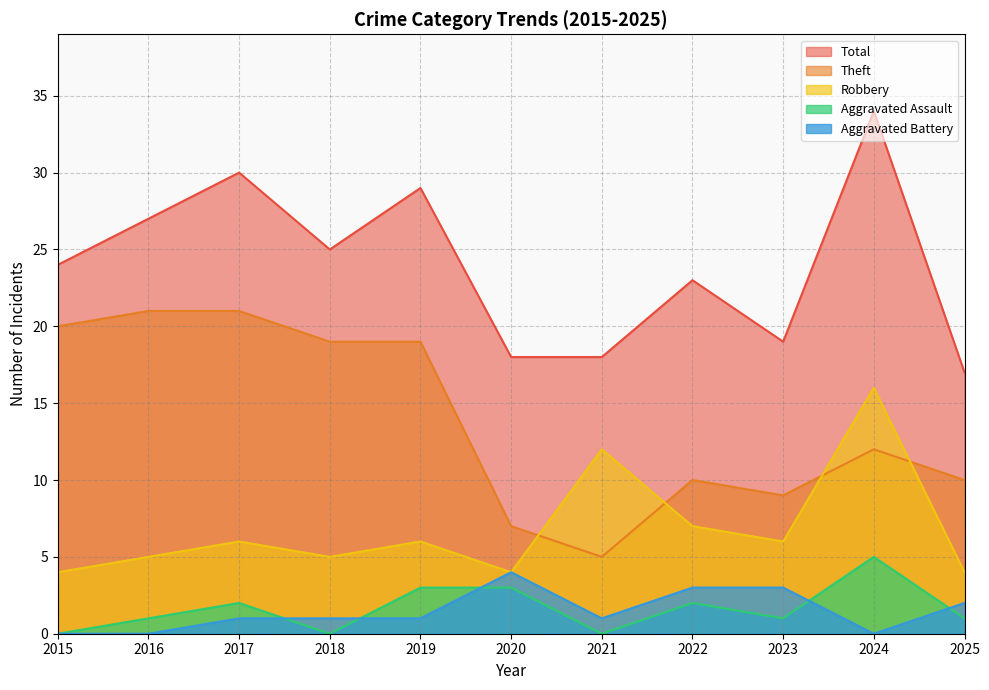

Is the value of Total at 2022 greater than the value of Aggravated Battery at 2024?

Yes